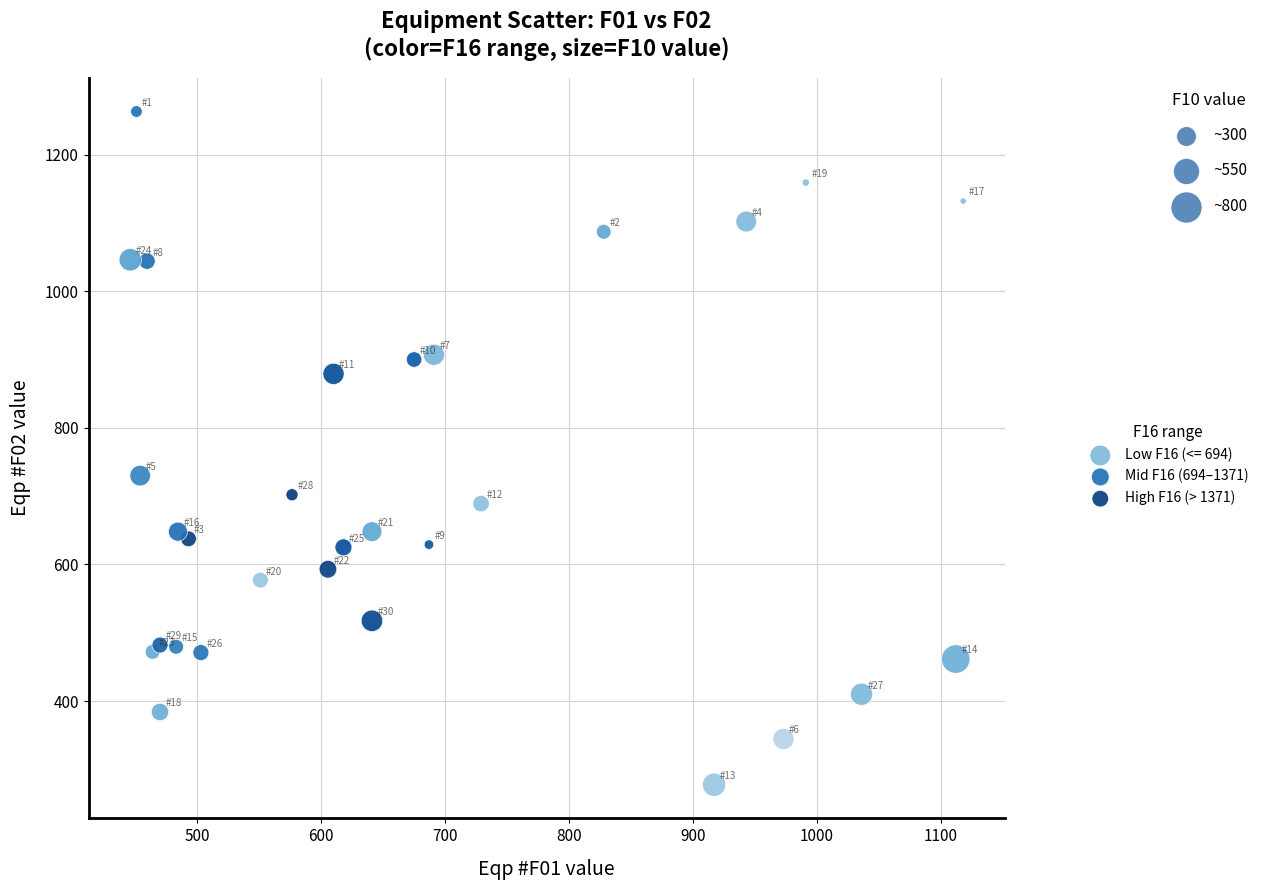

What are all the series names shown in the legend?

Low F16 (<= 694), Mid F16 (694–1371), High F16 (> 1371)